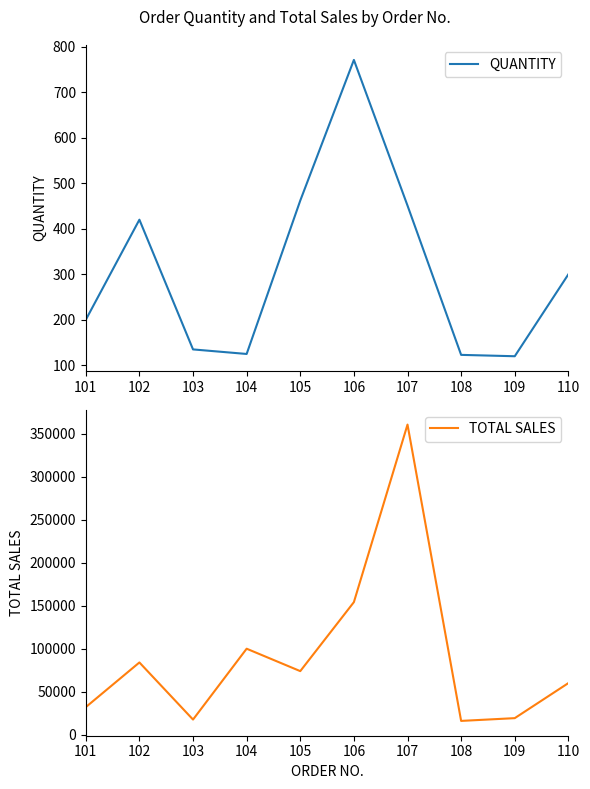

Is this an area chart (filled region under the line)?

No